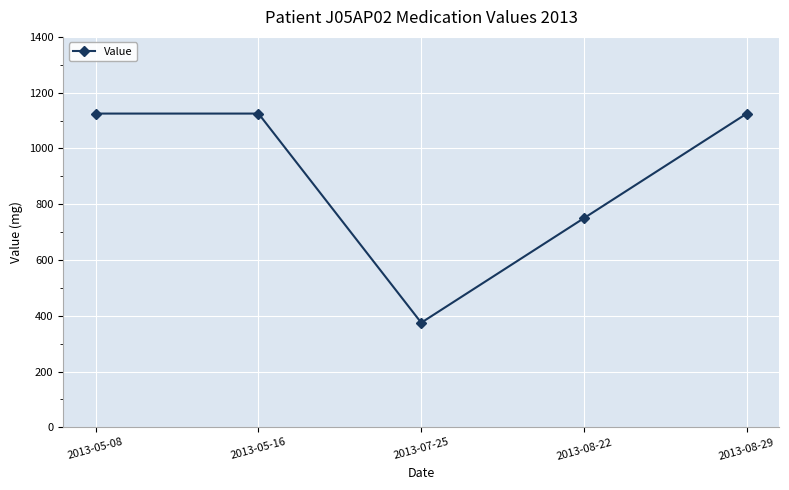

Reading left to right, what are all the values shown in this chart?

1125.0	1125.0	375.0	750.0	1125.0